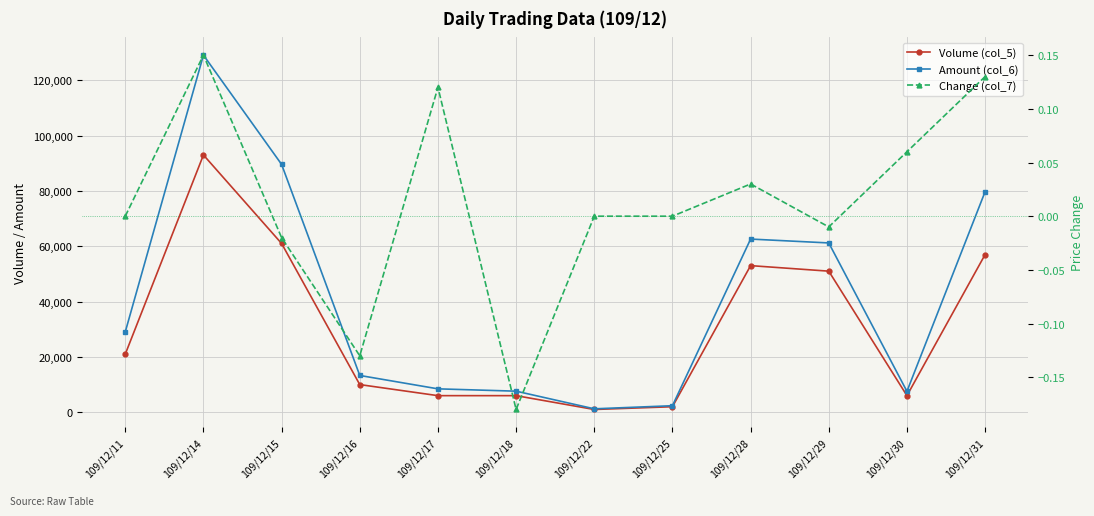

What is the approximate value of Volume (col_5) at 109/12/30?

6000.0